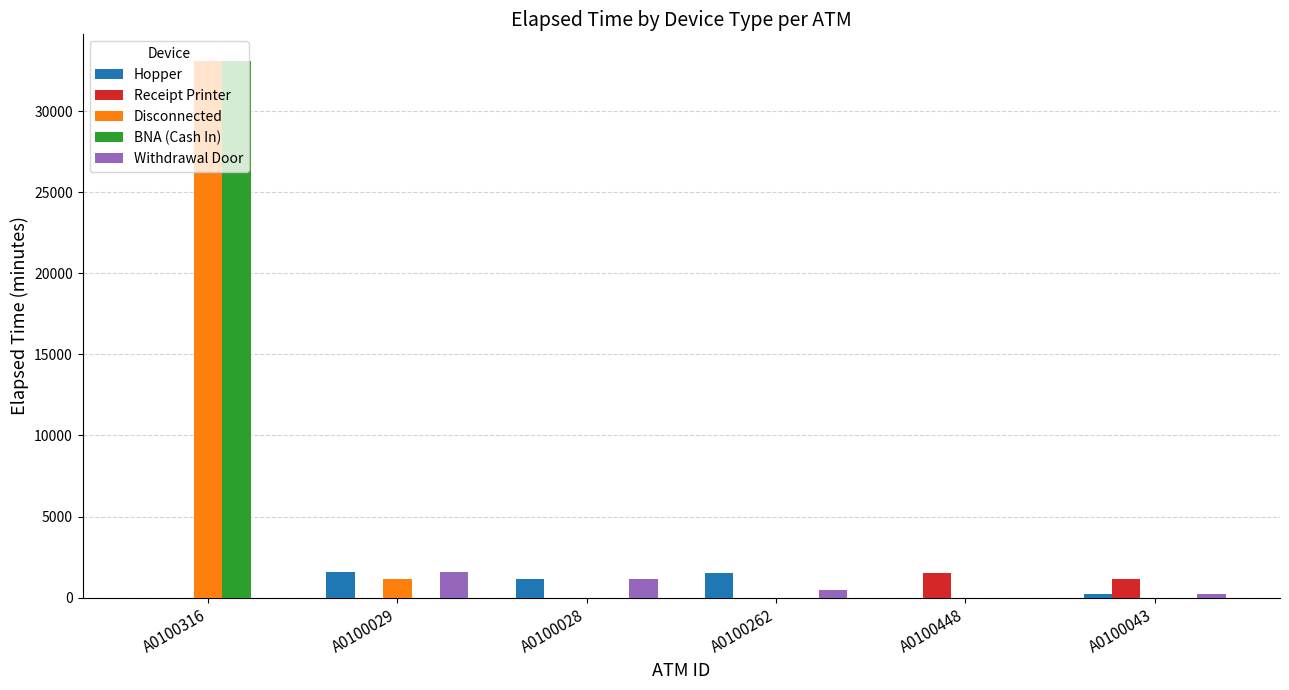

Which series has the widest spread of values?

BNA (Cash In)